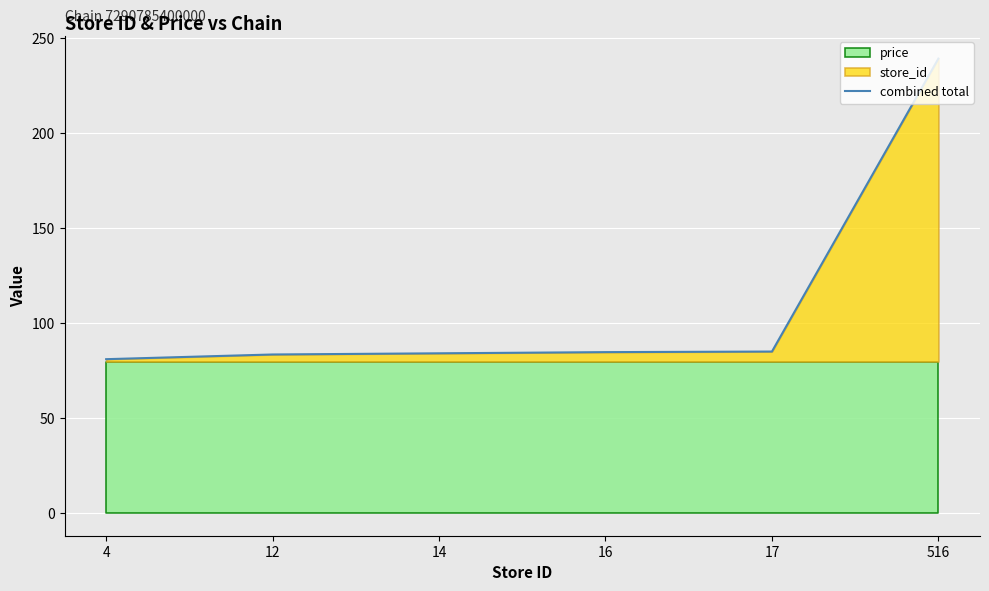

The chart shows a value of 83.5 at 12. True or false?

True